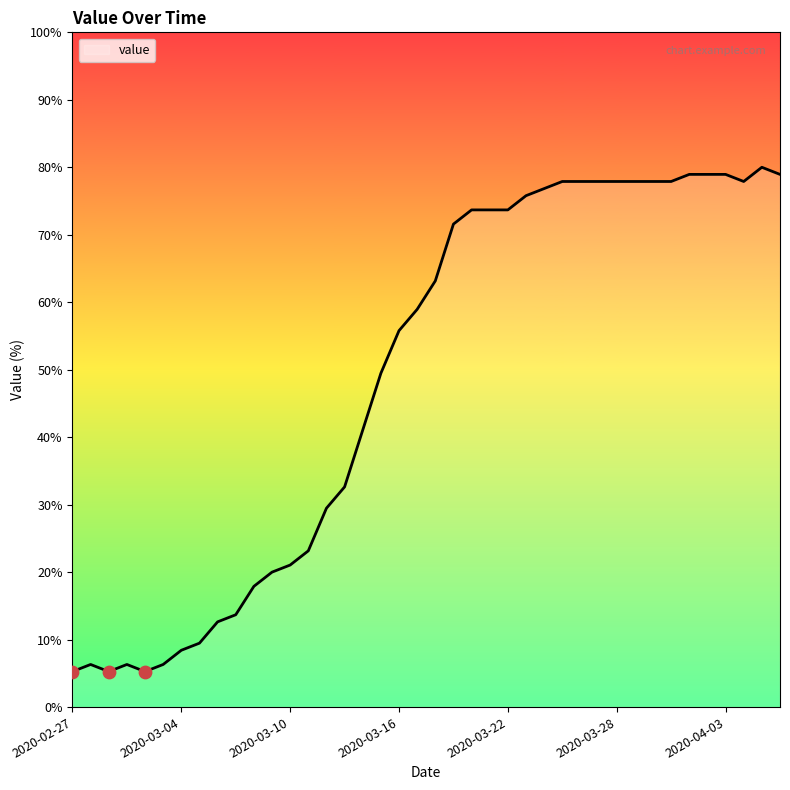

What is the difference between the maximum and minimum values?

74.7